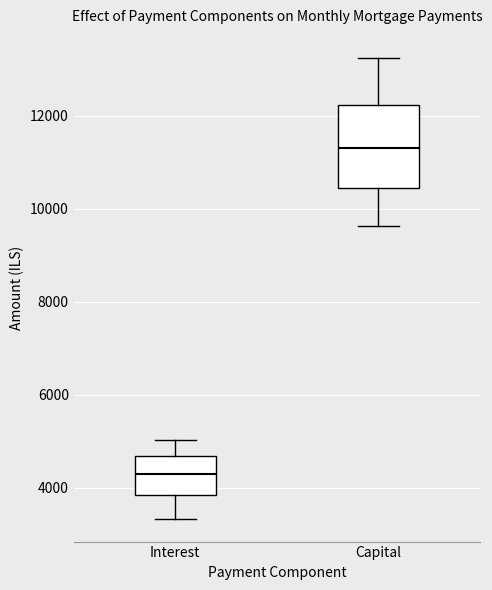

Where does the median line of the box for Interest sit on the y-axis? The values are not printed on the chart, so give them approximately, as read against the axis.

4200